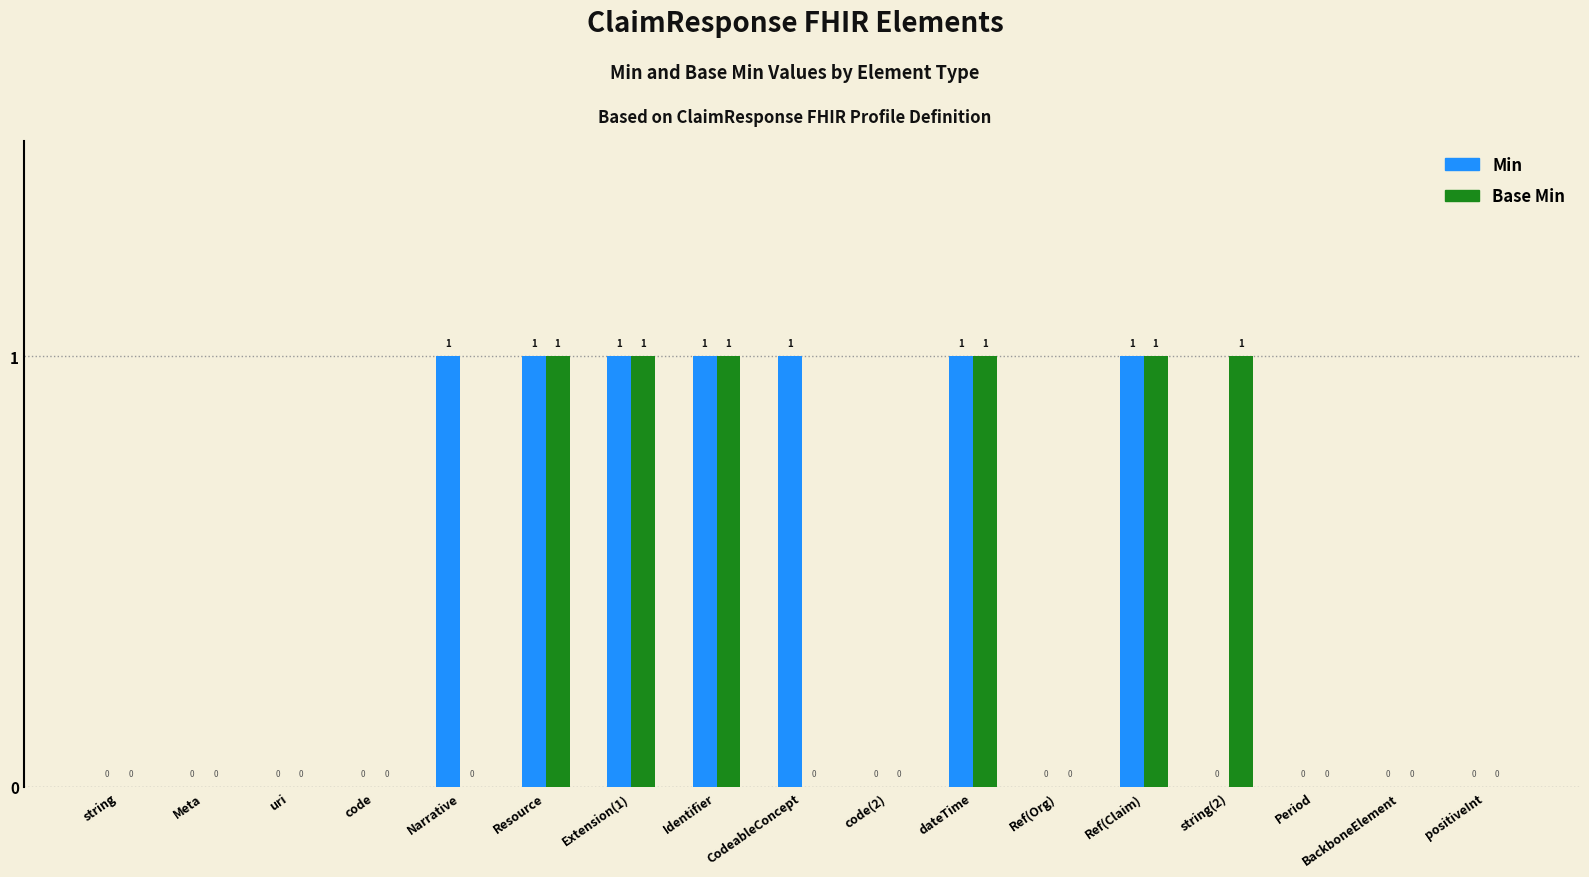

How many distinct data groups are displayed?

2